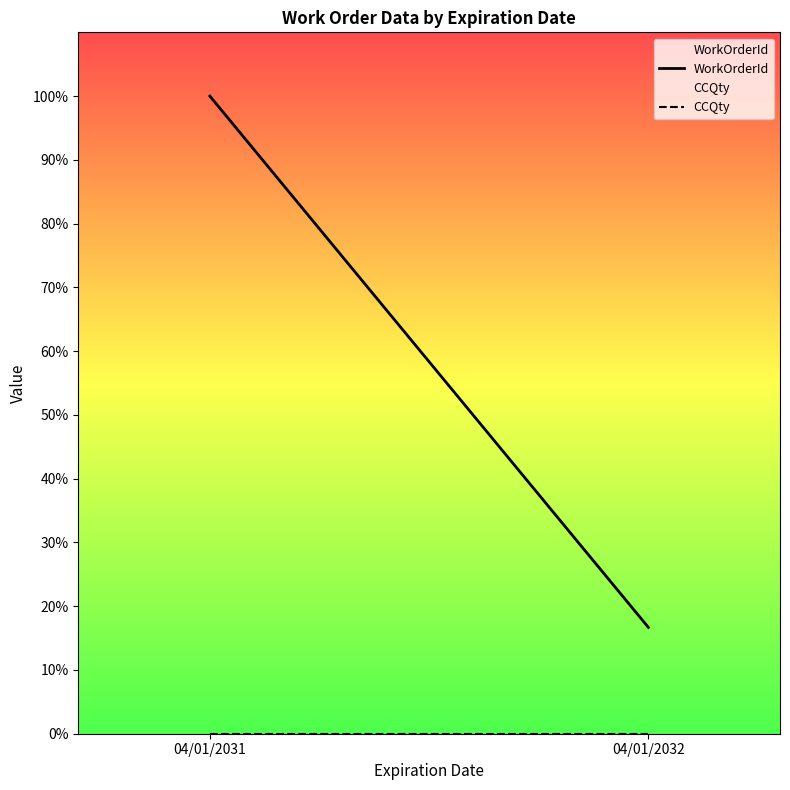

Which has a higher value, 04/01/2031 or 04/01/2032?

04/01/2031